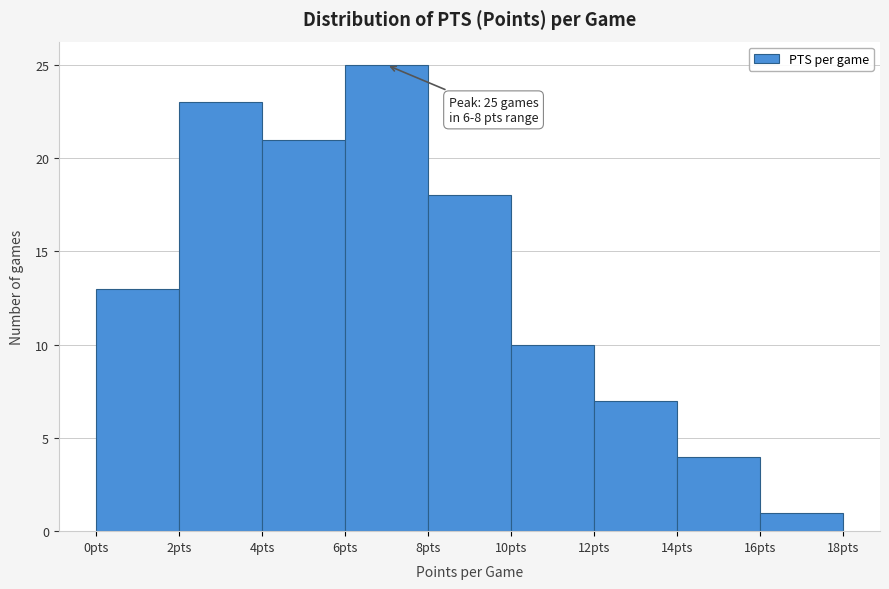

Which range on the x-axis has the tallest bar?

6 to 8